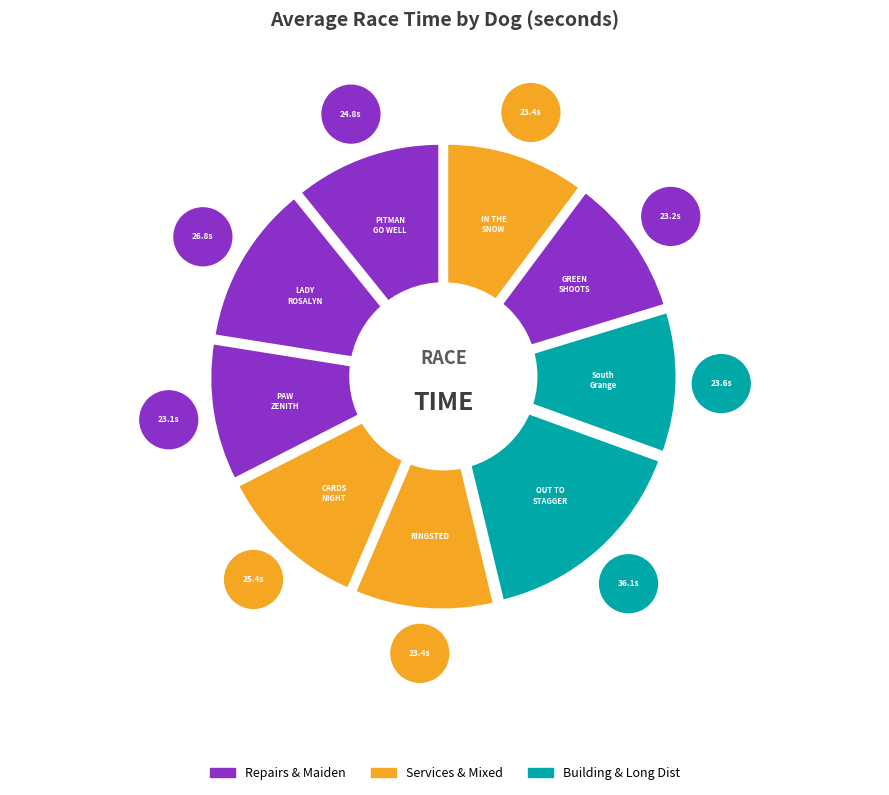

How many segments does this pie chart have?

9